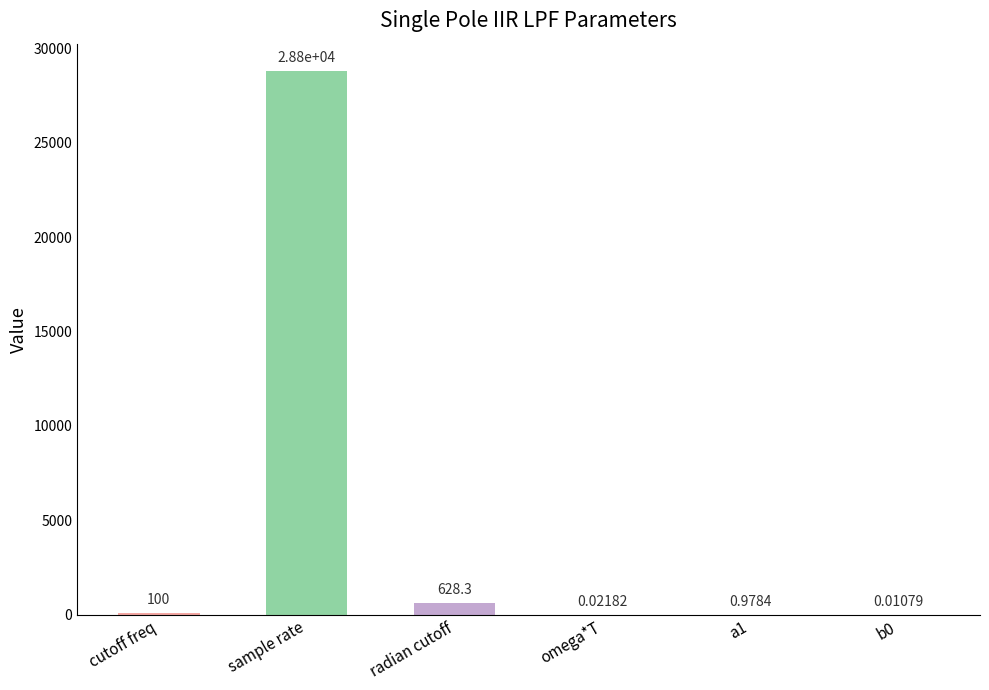

Which category has the highest value across all series?

sample rate